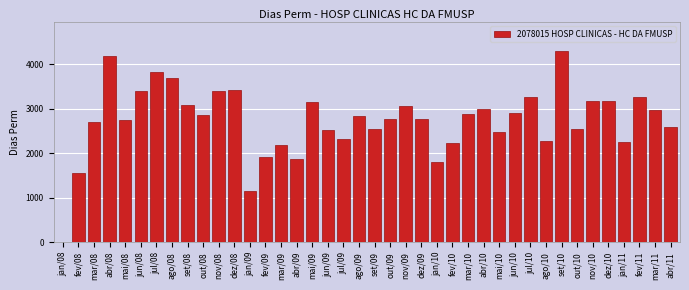

What is the sum of all values?

109071